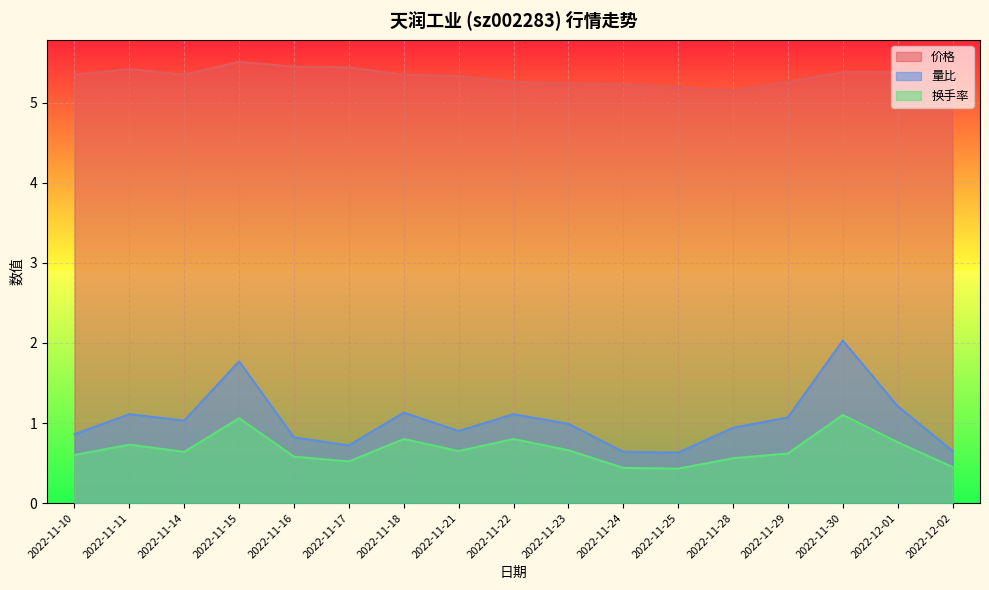

What is the label of the 2nd point from the left?

2022-11-11